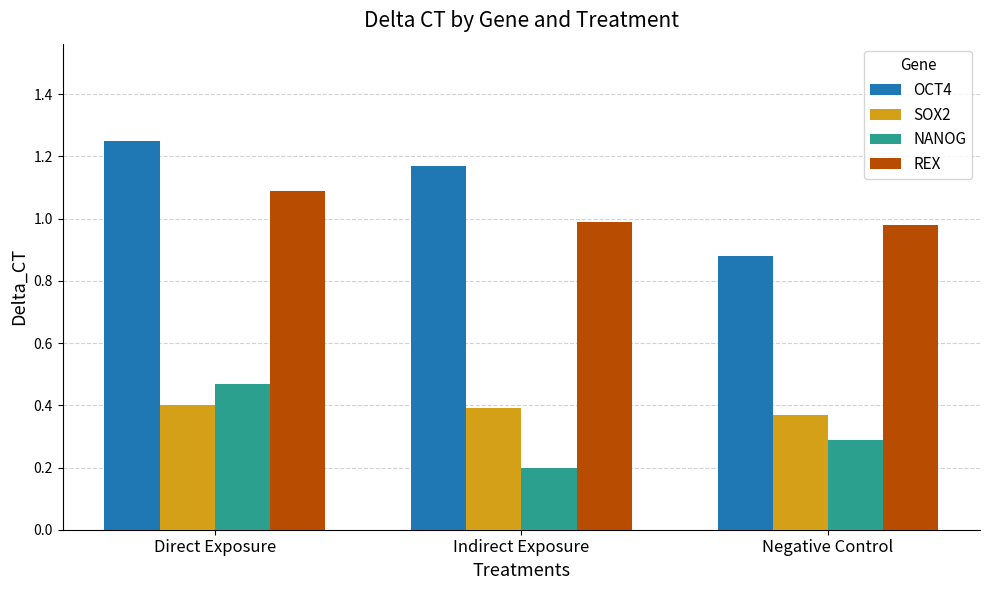

What is the smallest value displayed?

0.2